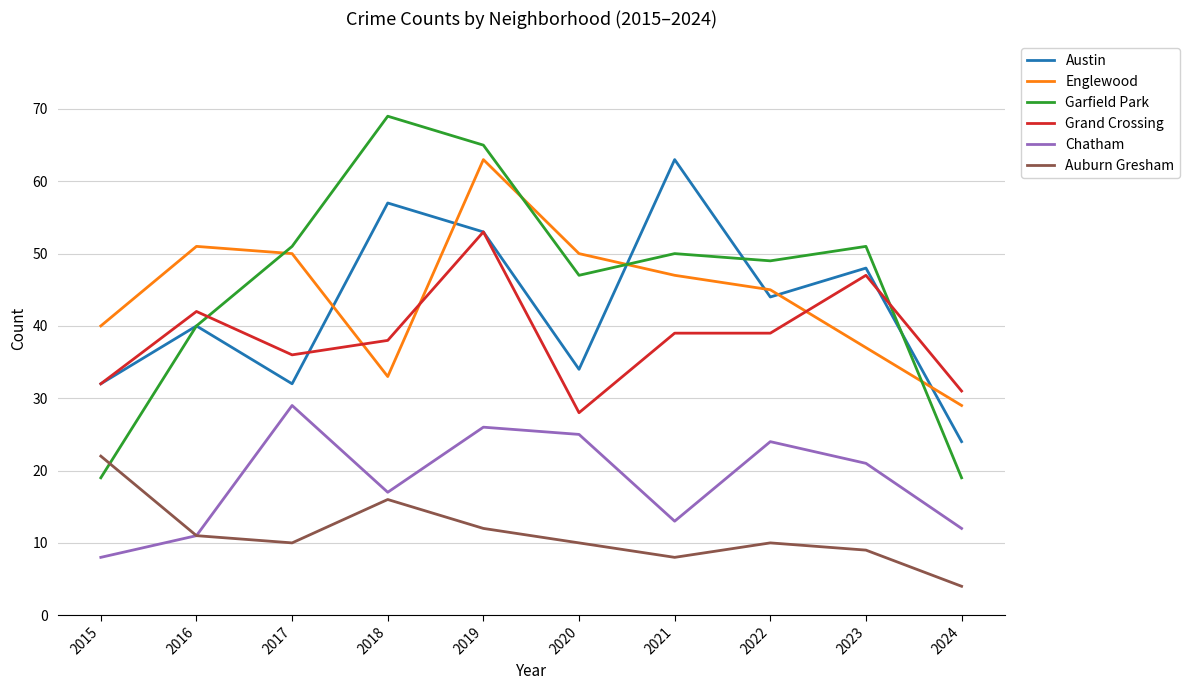

Reading right to left, extract all data points from this chart.

Austin: 24	48	44	63	34	53	57	32	40	32
Englewood: 29	37	45	47	50	63	33	50	51	40
Garfield Park: 19	51	49	50	47	65	69	51	40	19
Grand Crossing: 31	47	39	39	28	53	38	36	42	32
Chatham: 12	21	24	13	25	26	17	29	11	8
Auburn Gresham: 4	9	10	8	10	12	16	10	11	22